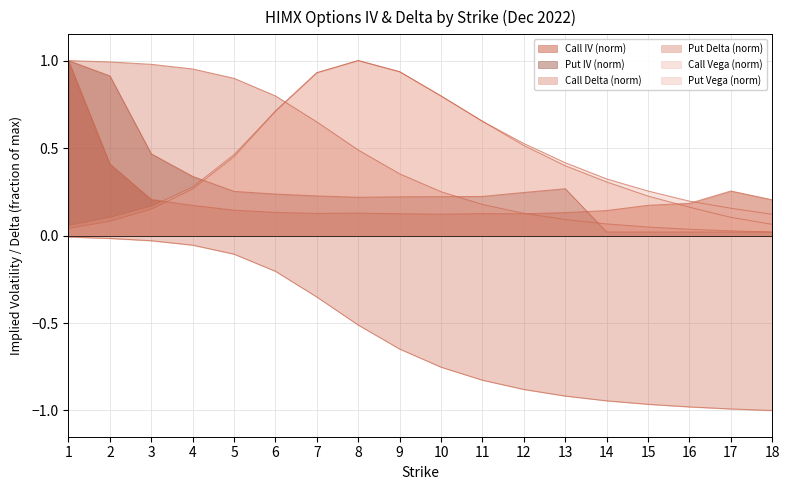

Does the chart display data point markers on the line(s)?

No